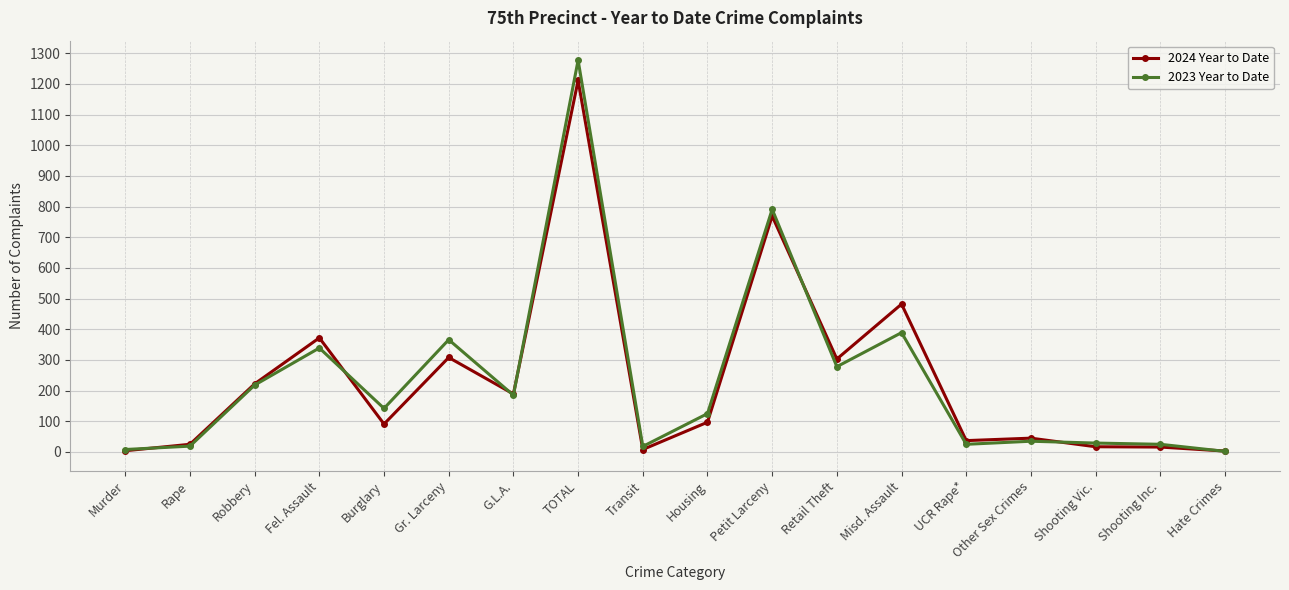

What is the label of the 3rd point from the left?

Robbery